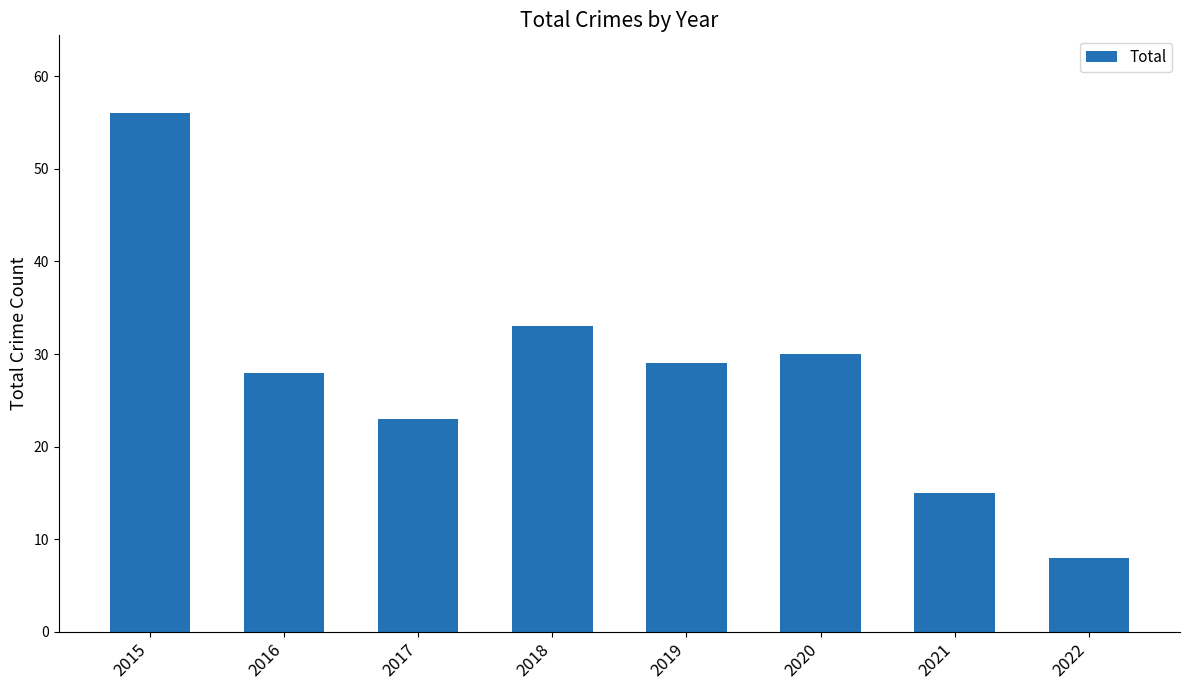

Is it true that the value at 2020 is 30?

True